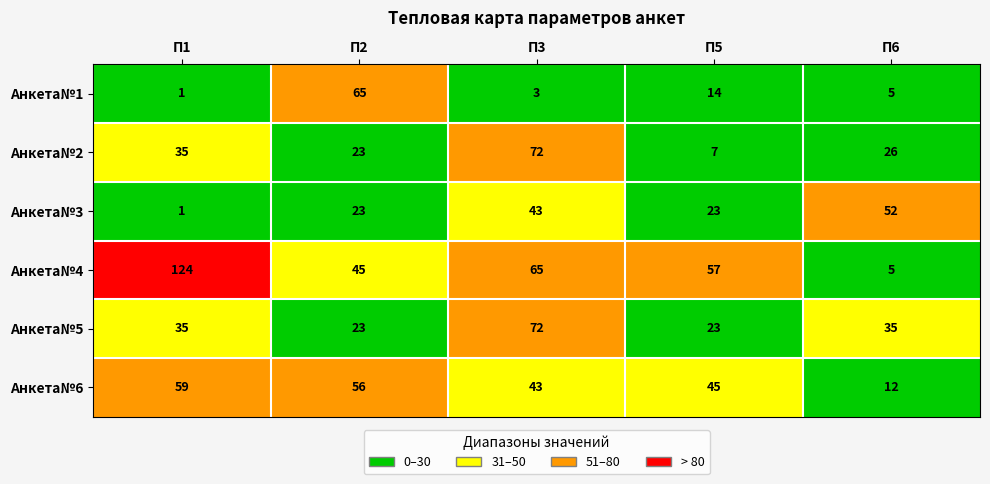

What is the total value across all series at П6?

135